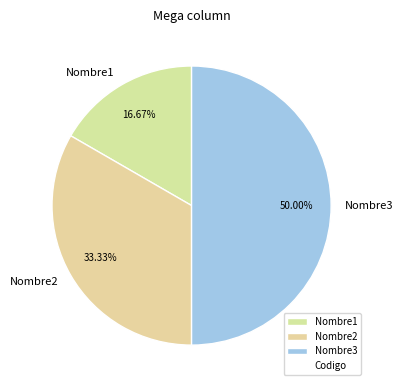

What is the smallest slice in the pie chart?

Nombre1